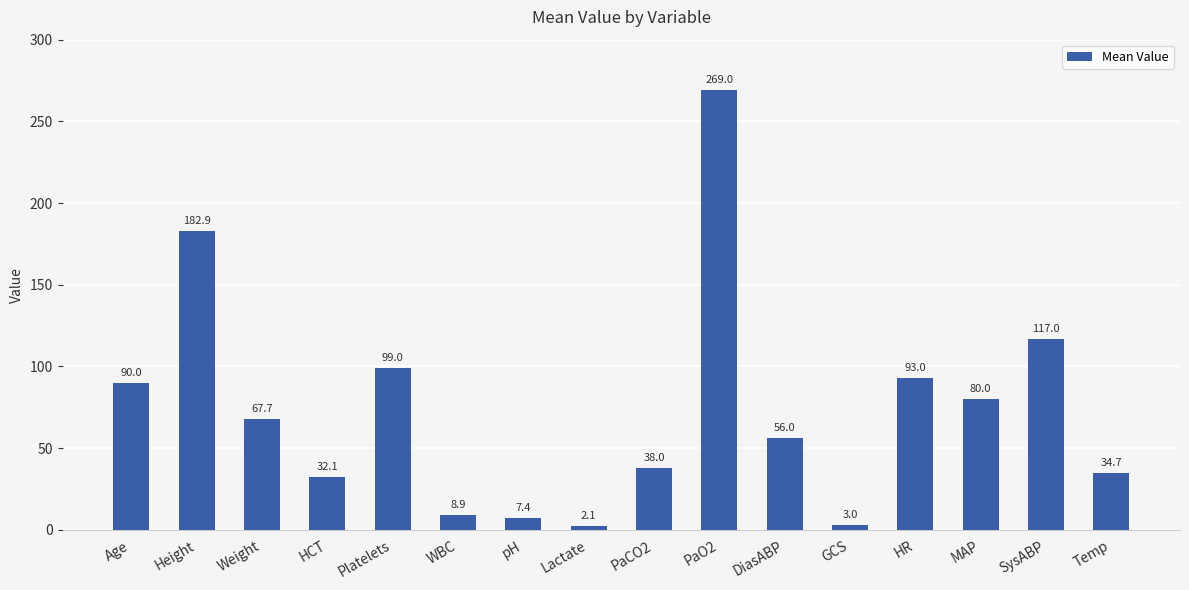

How many data points does each series have?

16